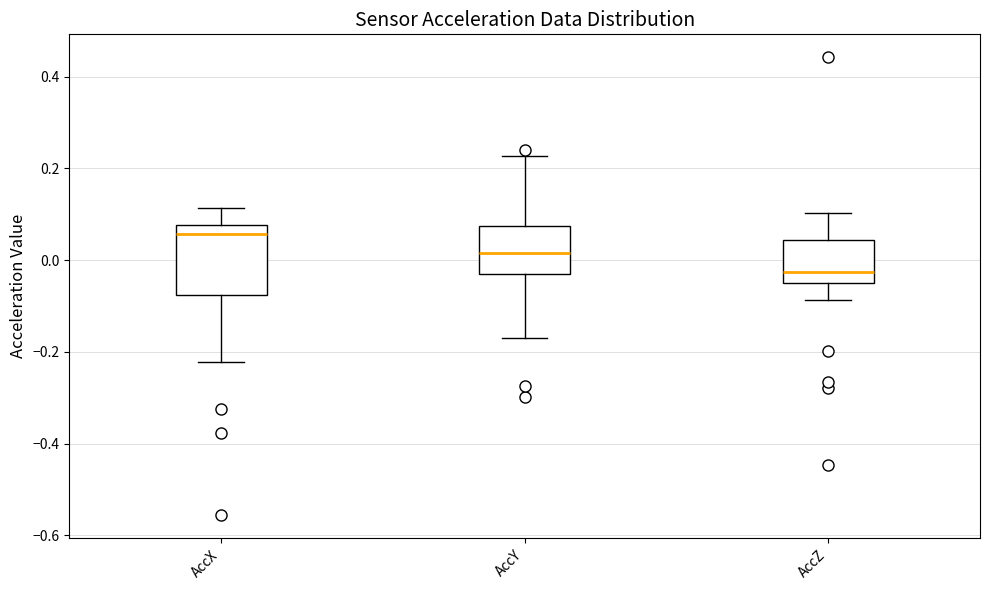

Comparing the boxes themselves (not the whiskers), which one is the tallest?

AccX